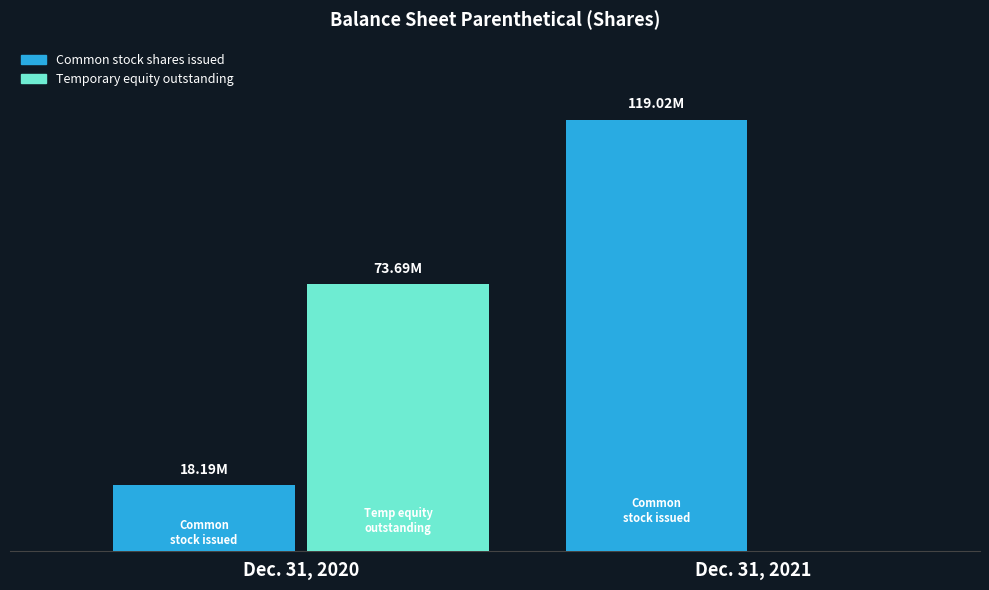

How many groups of bars are there?

2